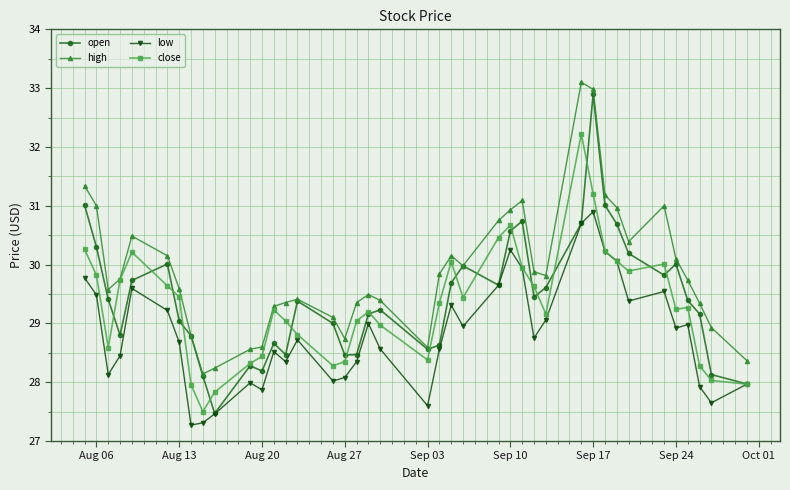

What are all the series names shown in the legend?

open, high, low, close